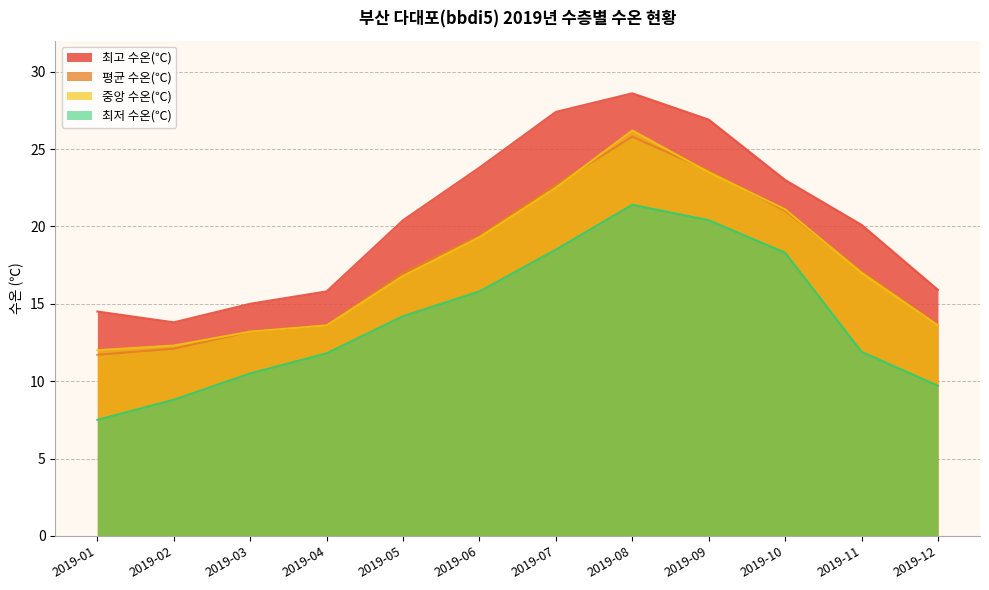

Does the chart display data point markers on the line(s)?

No